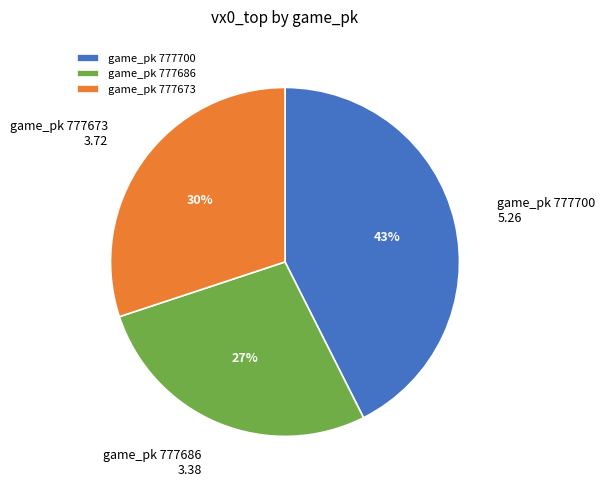

Does any single category account for the majority?

No